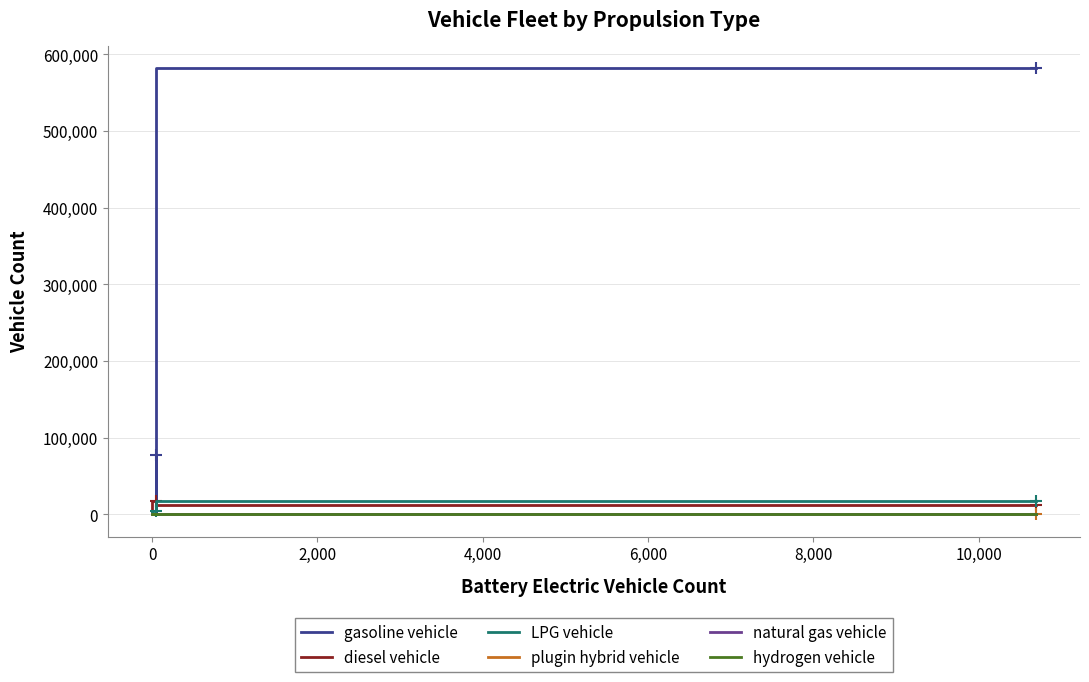

What is the difference between the plugin hybrid vehicle values at -2,000 and 6,000?

61